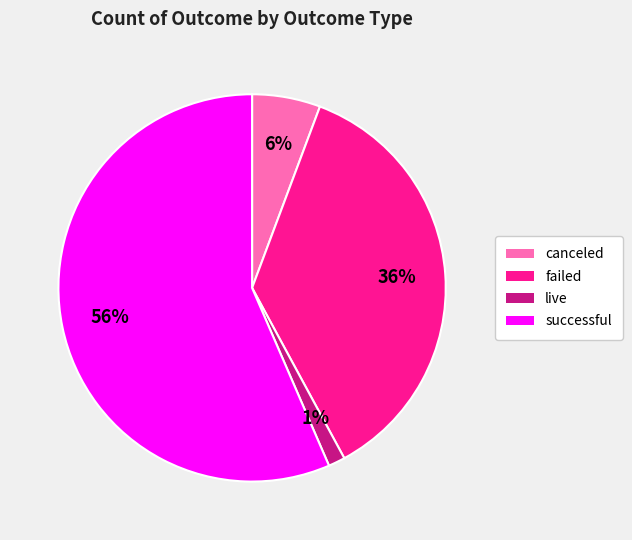

Count the number of slices in the pie.

4